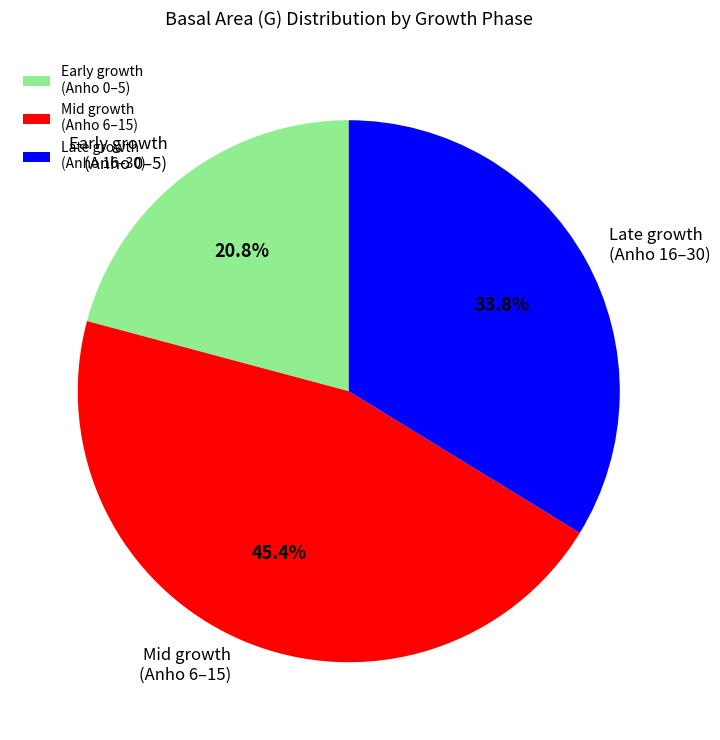

What portion of the pie excludes Late growth (Anho 16–30)?

66.2%